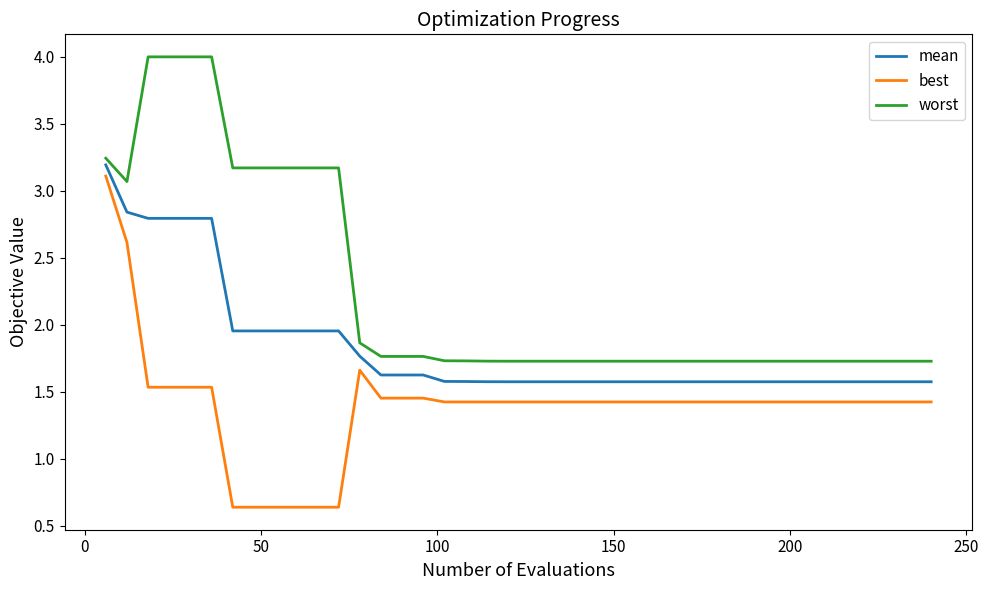

Is this an area chart (filled region under the line)?

No